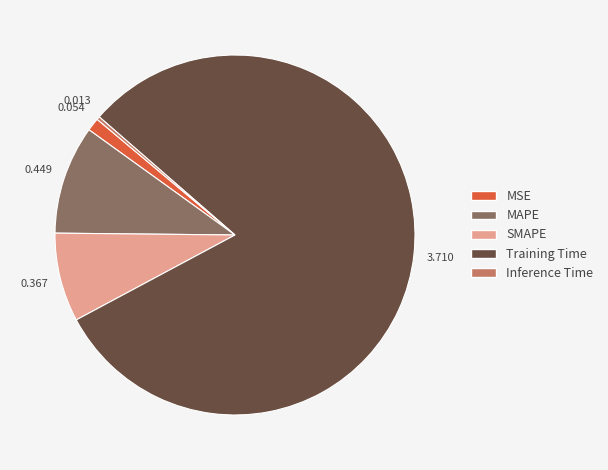

Does Training Time account for over 50% of the chart?

Yes